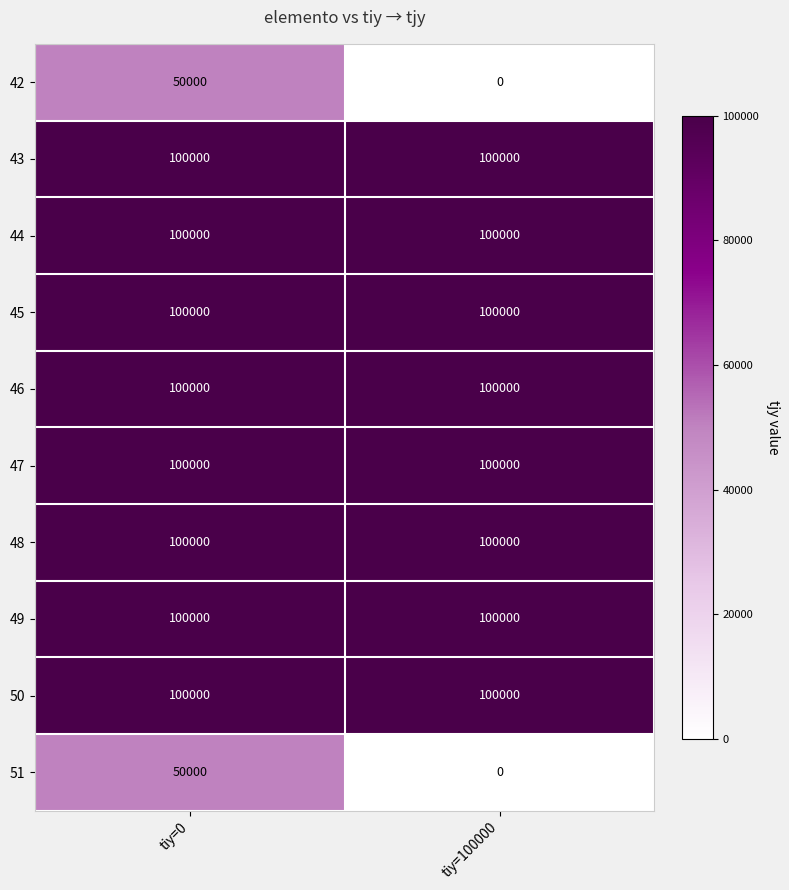

What is the difference between the maximum and minimum values in the 51 series?

50000